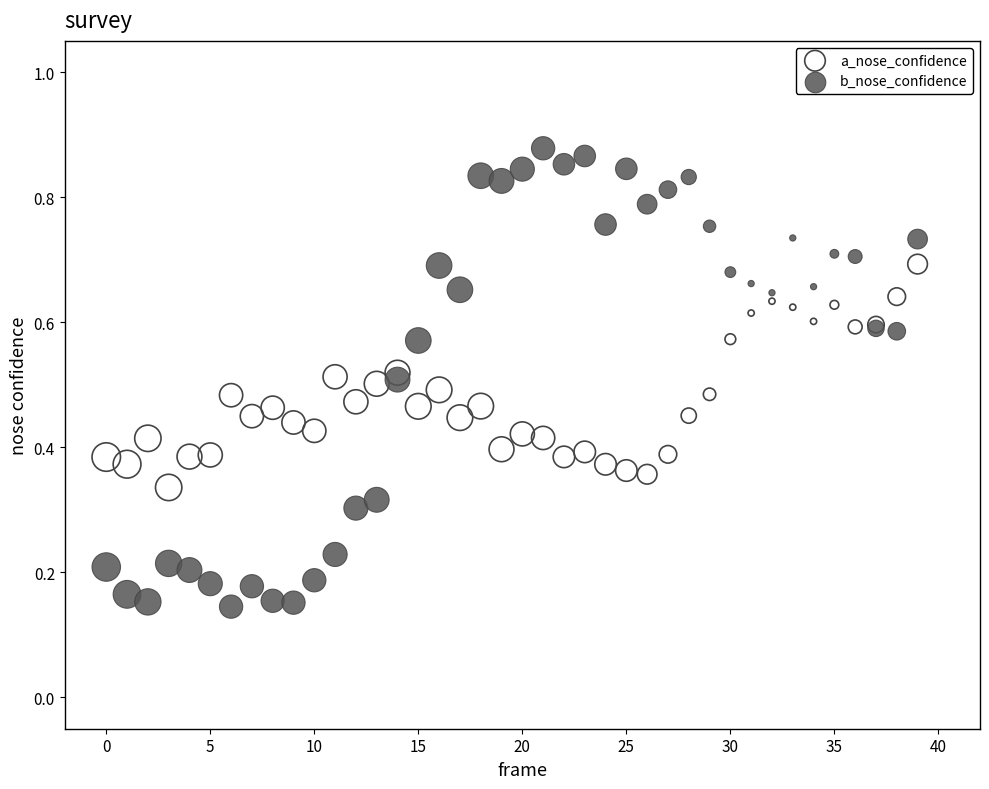

Which series reaches the maximum Y coordinate?

b_nose_confidence